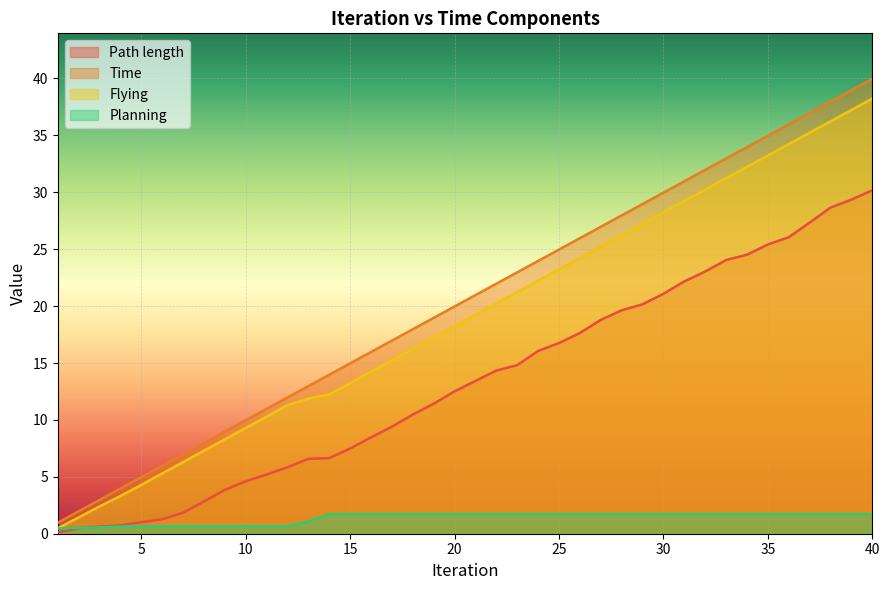

Count the number of categories in the chart.

40